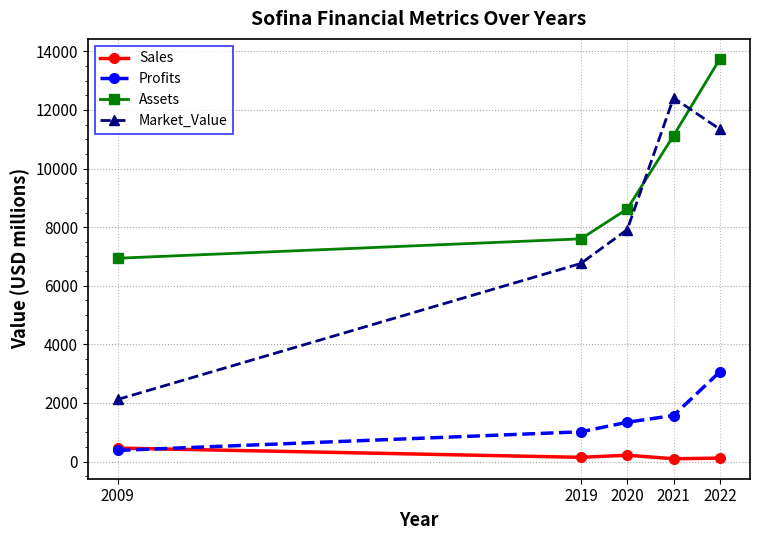

In Market_Value, how many points are higher than both neighbors (excluding endpoints)?

1